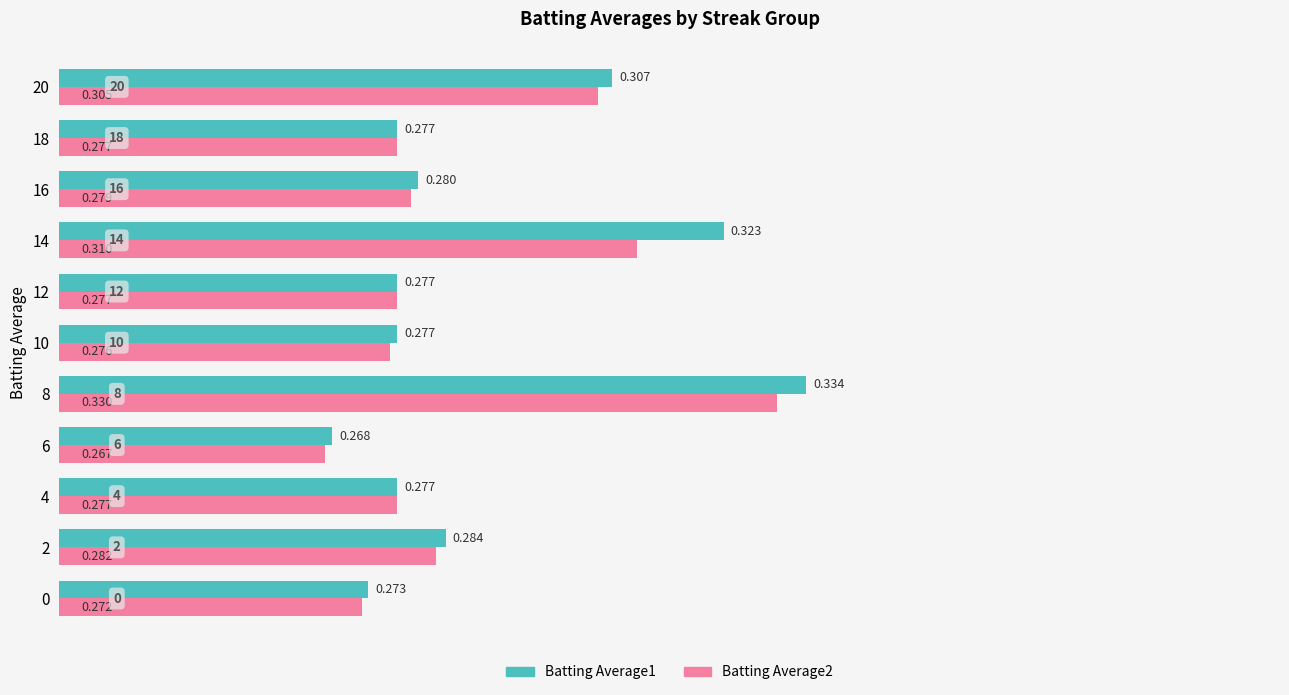

Is the value of Batting Average2 at 4 greater than the value of Batting Average1 at 14?

No